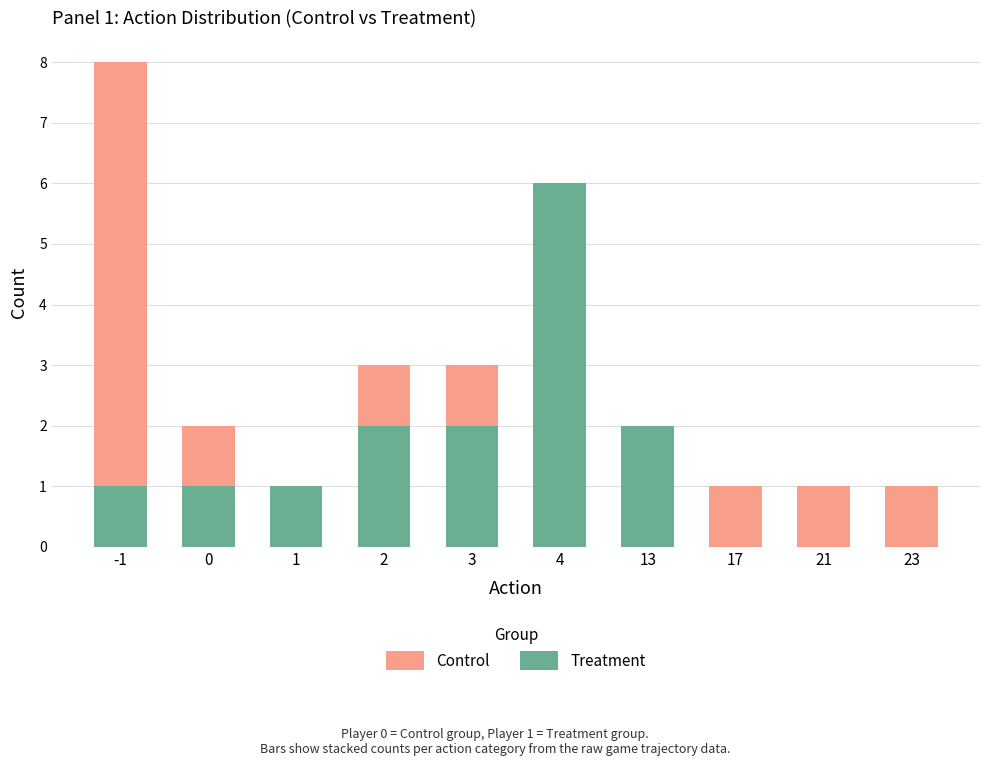

What is the total value across all series at -1?

9